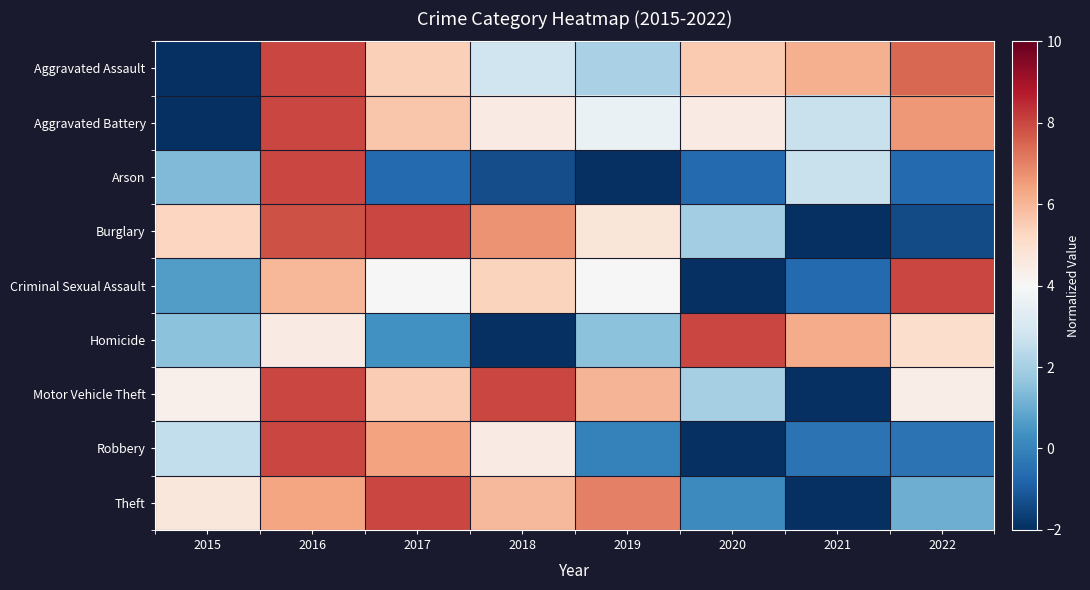

Between 2016 and 2018, which series saw the biggest shift?

Arson